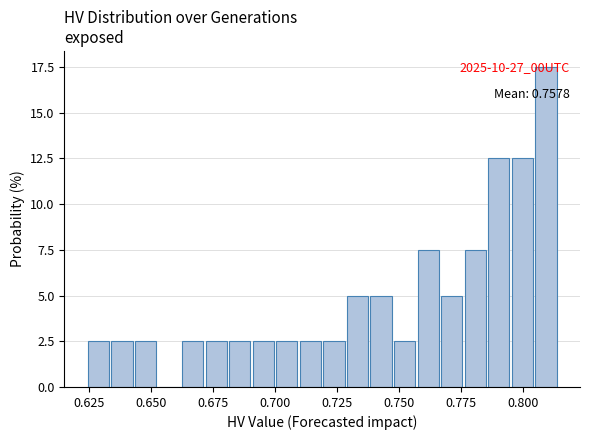

Read against the x-axis, roughly where is the centre of the tallest bar?

0.810